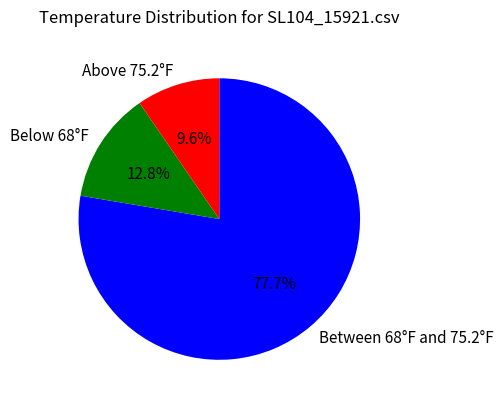

Is the sum of Between 68°F and 75.2°F and Below 68°F greater than half?

Yes